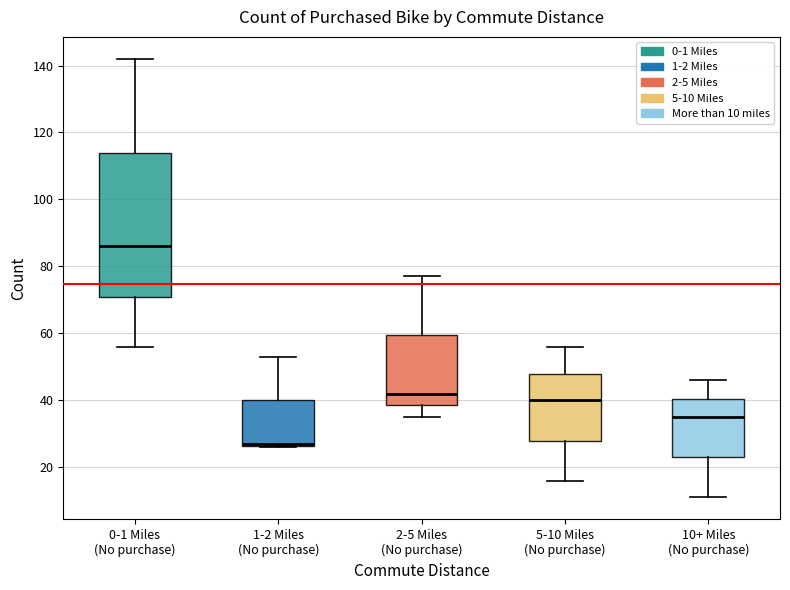

Which box is the tallest, from its lower edge to its upper edge?

0-1 Miles (No purchase)